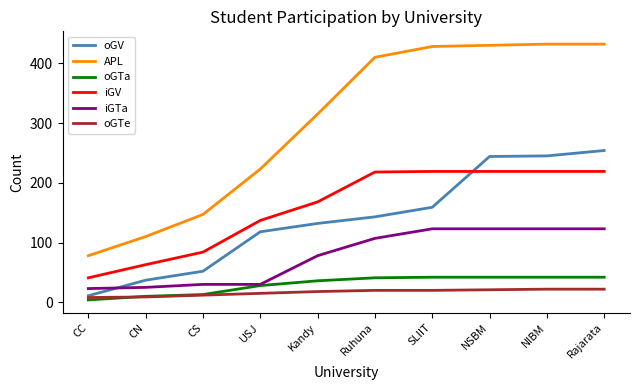

What is the maximum value shown in the chart?

432